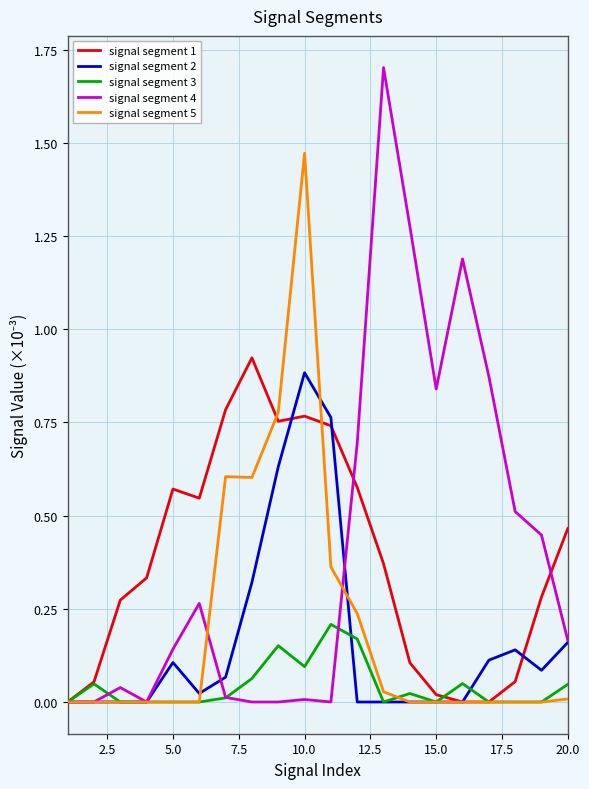

What is the maximum value shown in the chart?

1.7